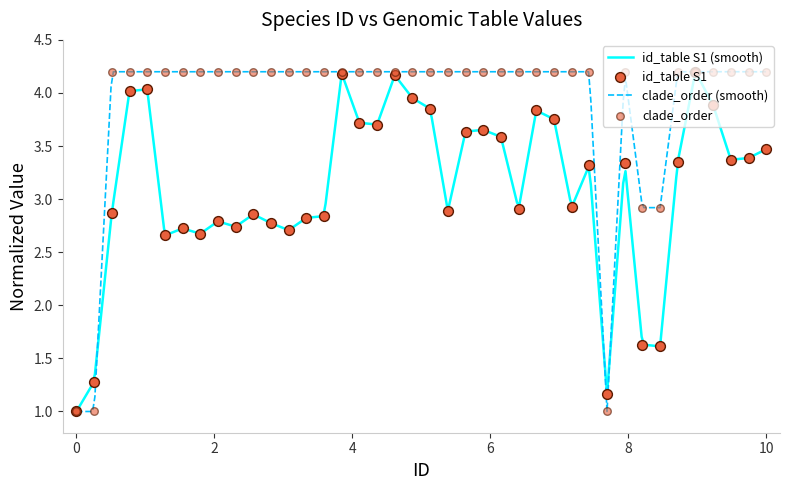

What is the maximum value for clade_order (smooth)?

4.2